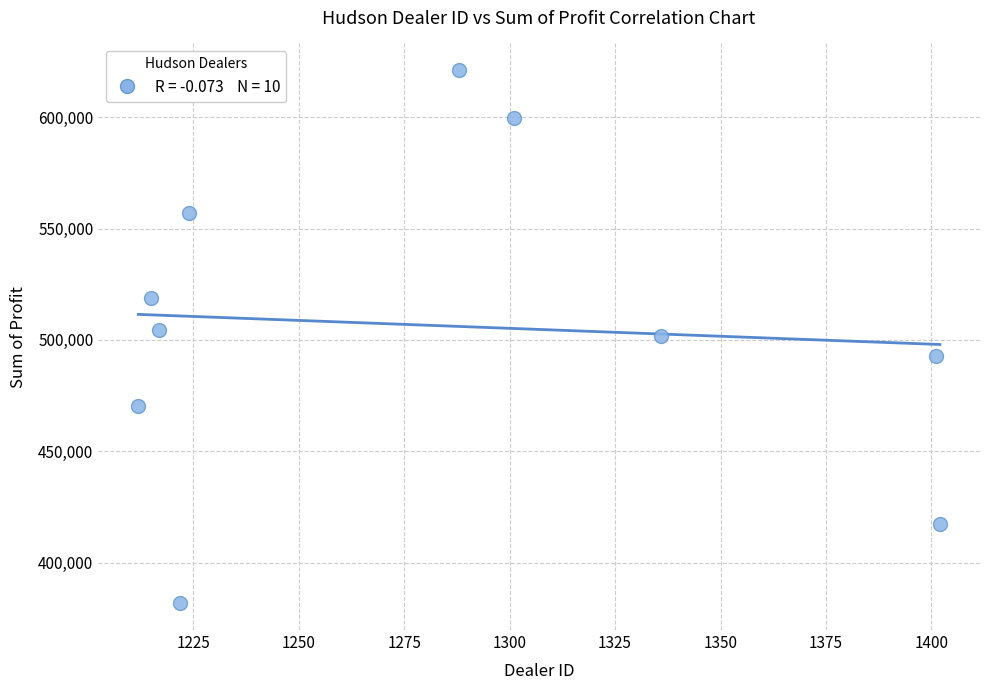

What is the range of Y values (max minus min)?

239496.0